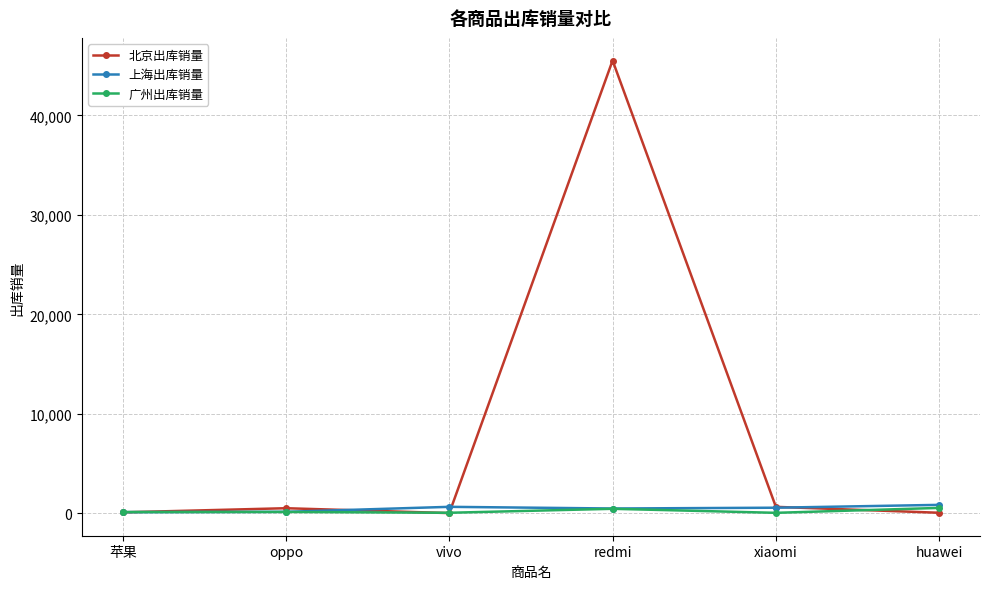

What is the label of the 3rd point from the right?

redmi